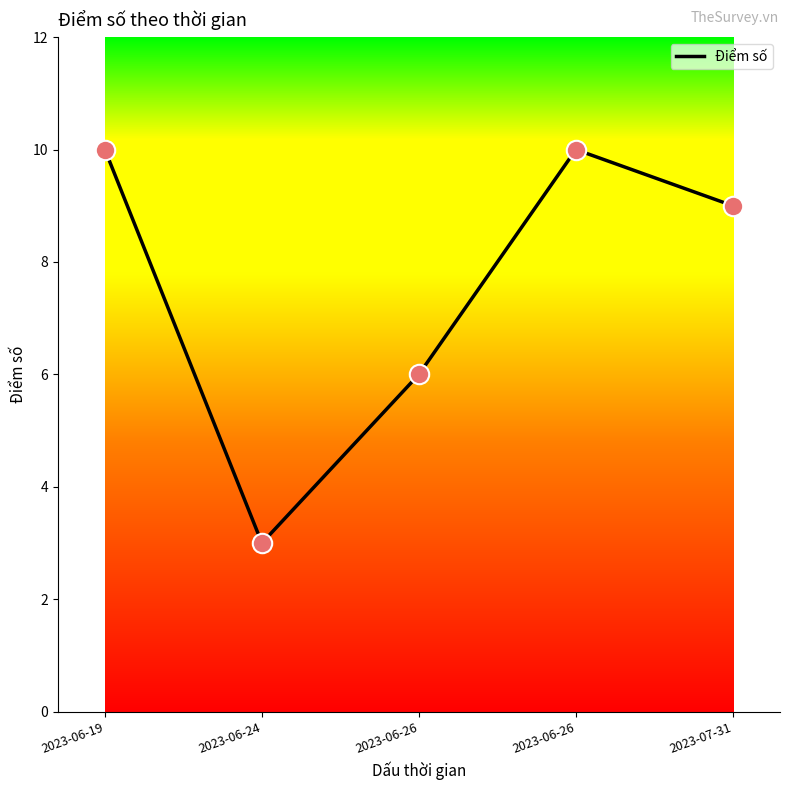

Between 2023-06-26 and 2023-06-26, which is larger?

2023-06-26